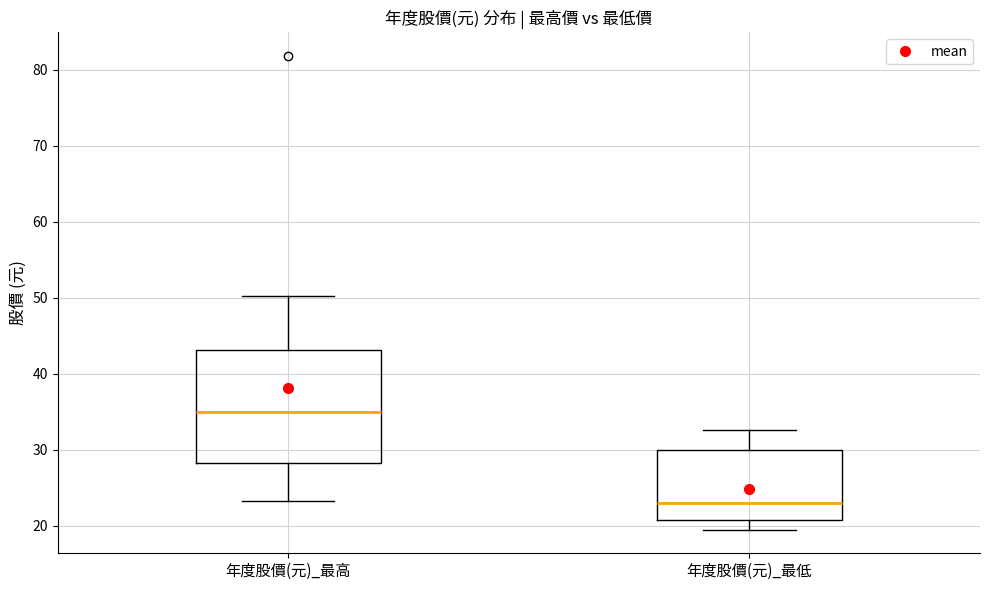

Which box is the tallest, from its lower edge to its upper edge?

年度股價(元)_最高